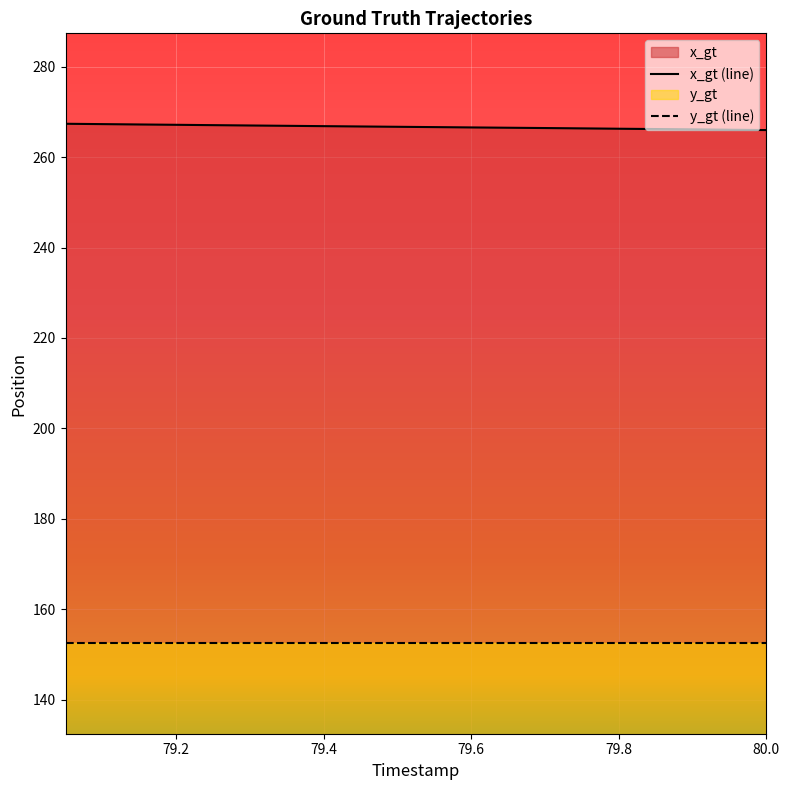

Is it true that the value at 79.65 is 266.5?

True